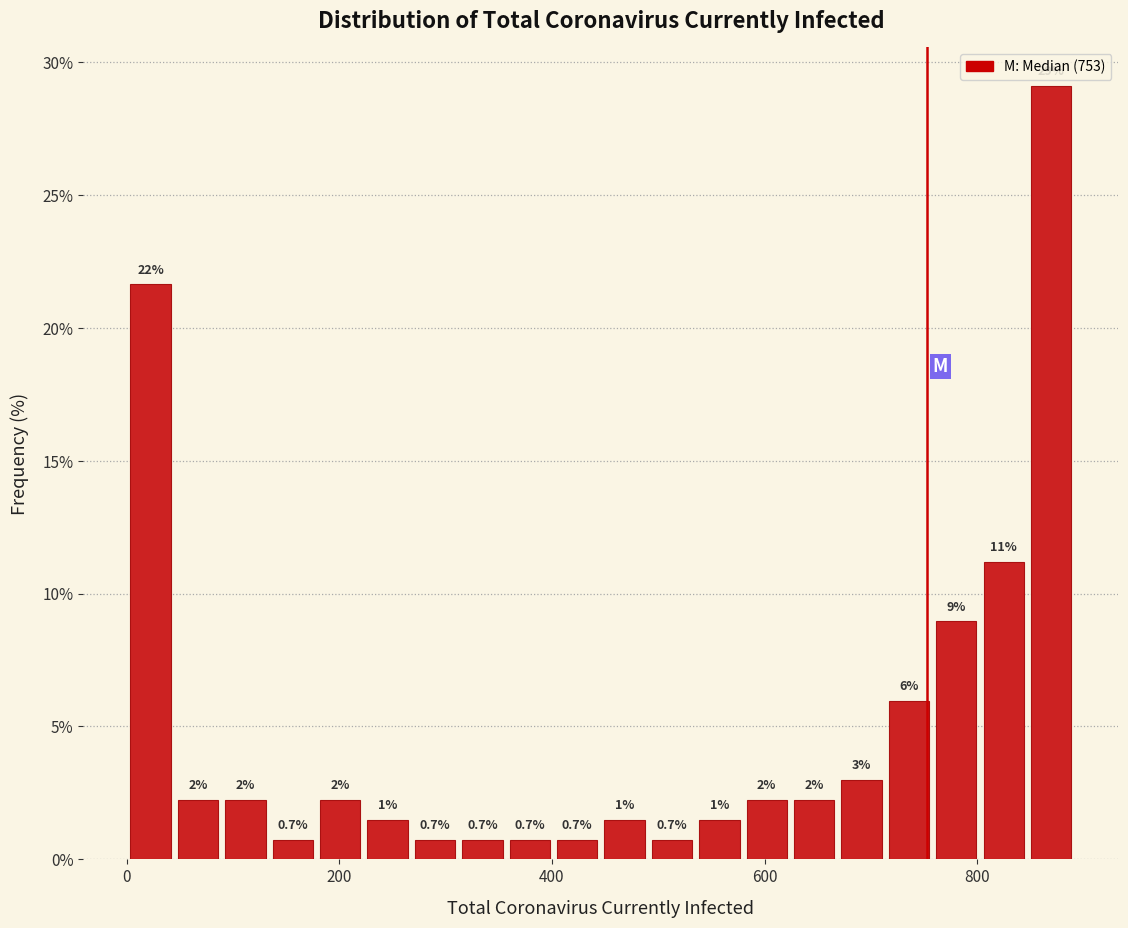

Around what value on the x-axis is the tallest bar? Give the approximate position of its centre, as read against the axis.

860